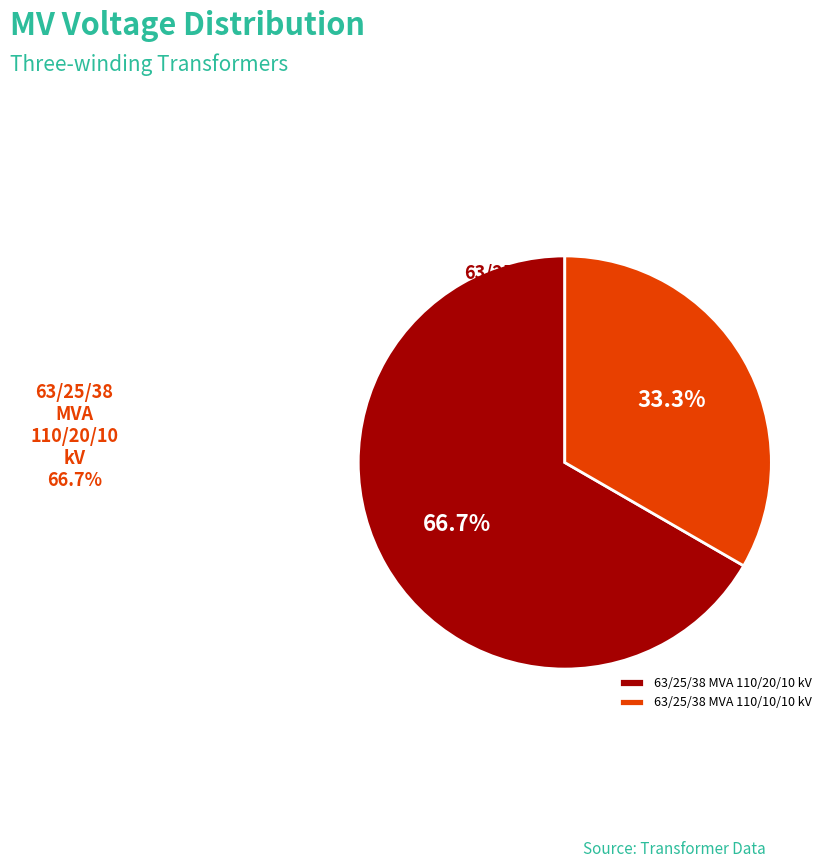

To the nearest percent, what is the combined percentage of 63/25/38 MVA 110/10/10 kV and 63/25/38 MVA 110/20/10 kV?

100%